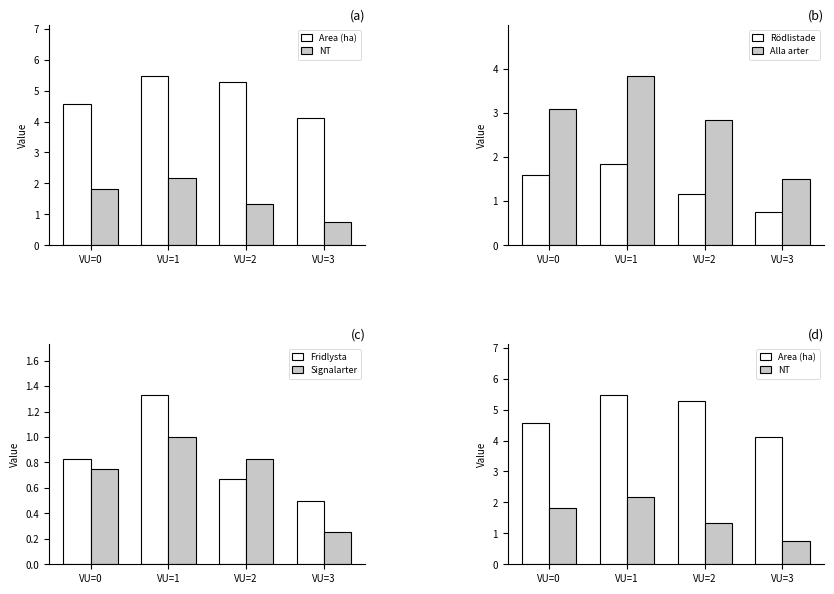

What is the difference between the maximum and minimum values in the Fridlysta series?

0.8